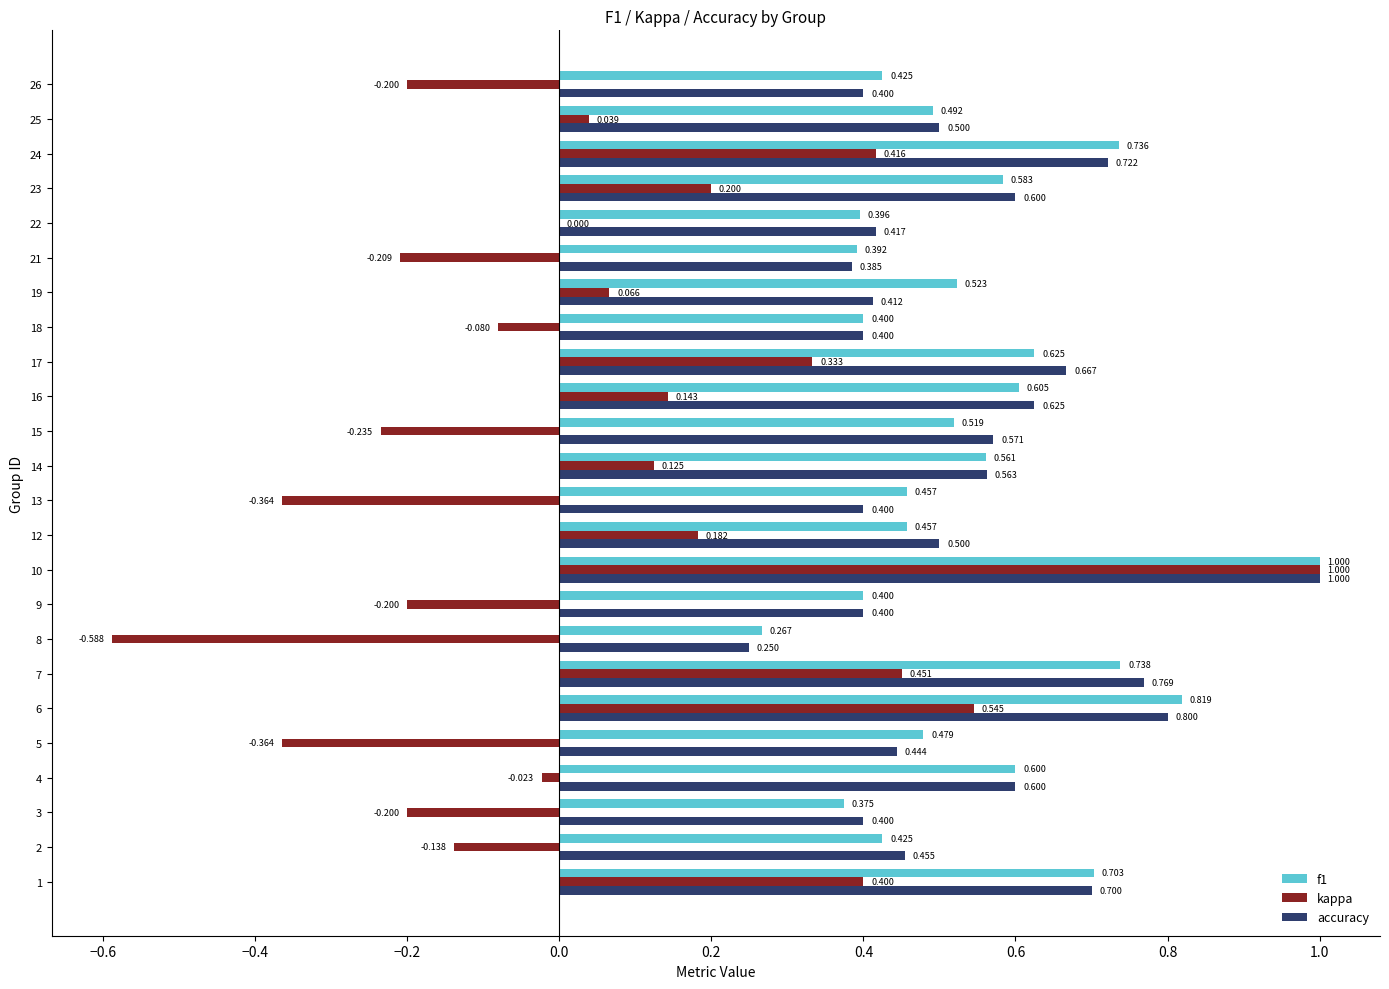

Count the f1 values in the range 0 to 1.

24